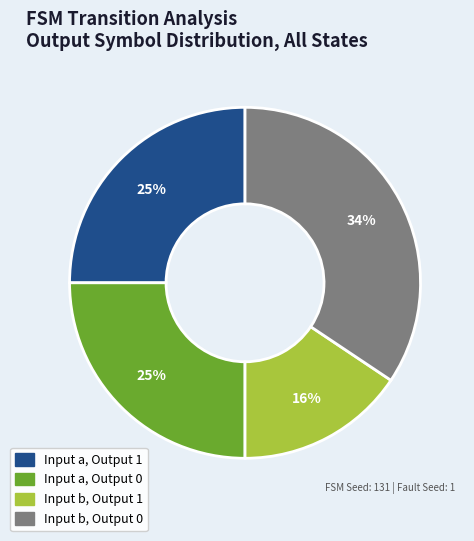

True or false: Input a, Output 0 accounts for 16% of the total.

False